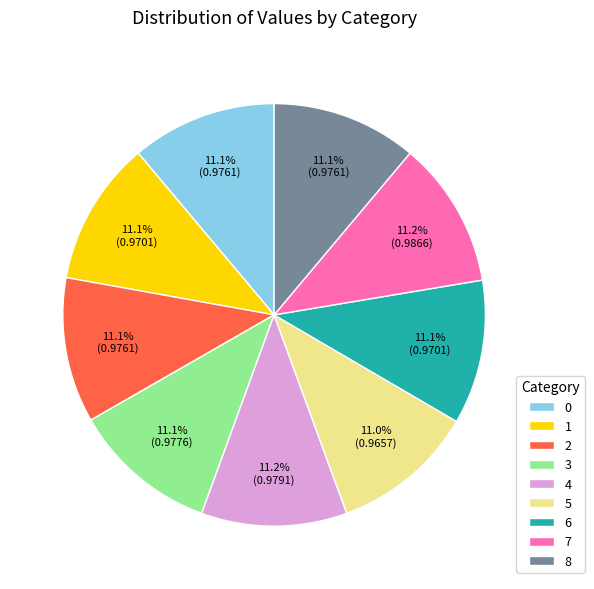

Is there a majority slice in this chart?

No